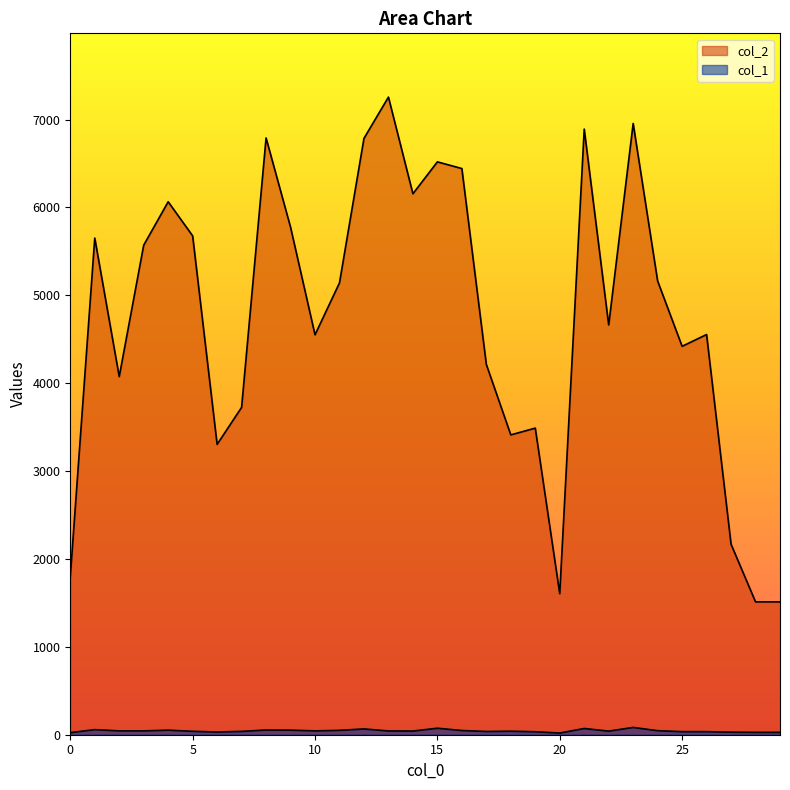

Rank the series by their average value, from lowest to highest.

col_1, col_2